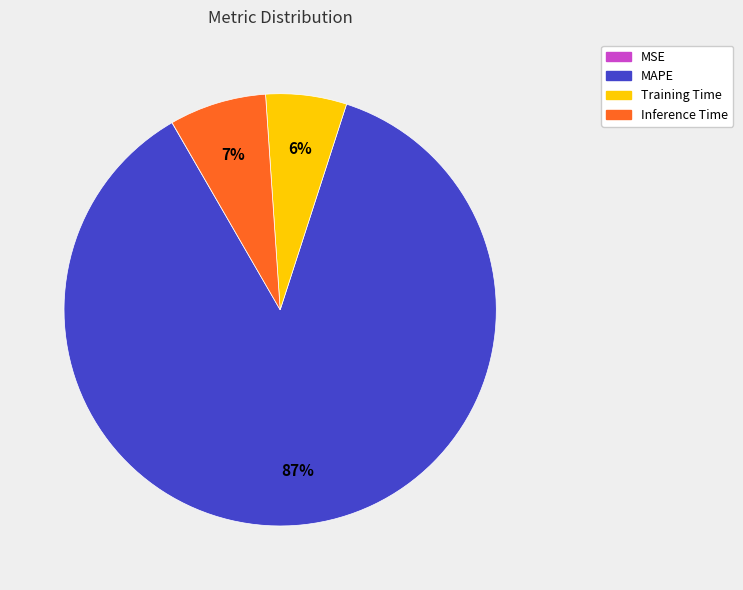

Is Inference Time the majority of the pie?

No